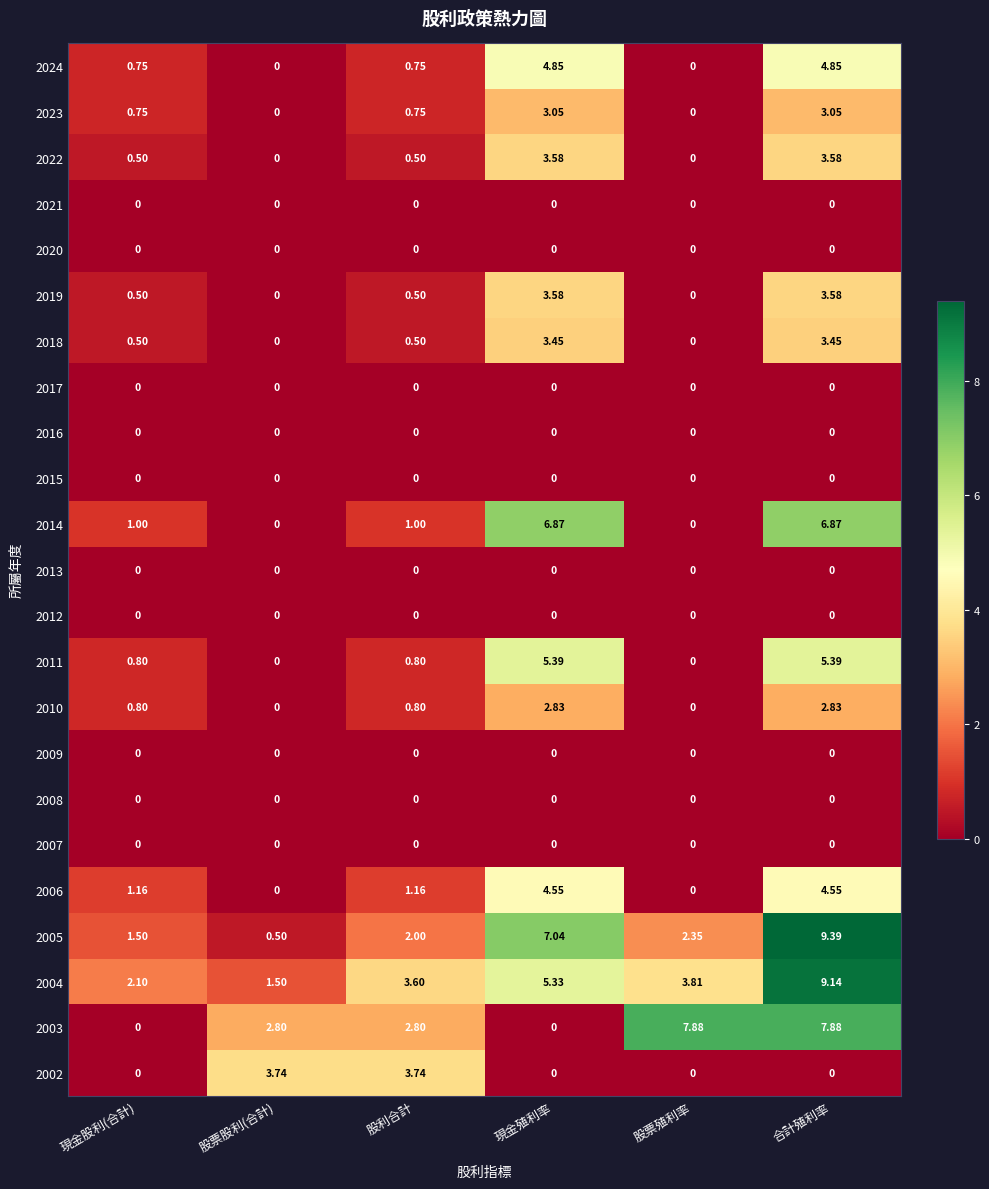

At which category does the chart reach its peak across all series?

合計殖利率